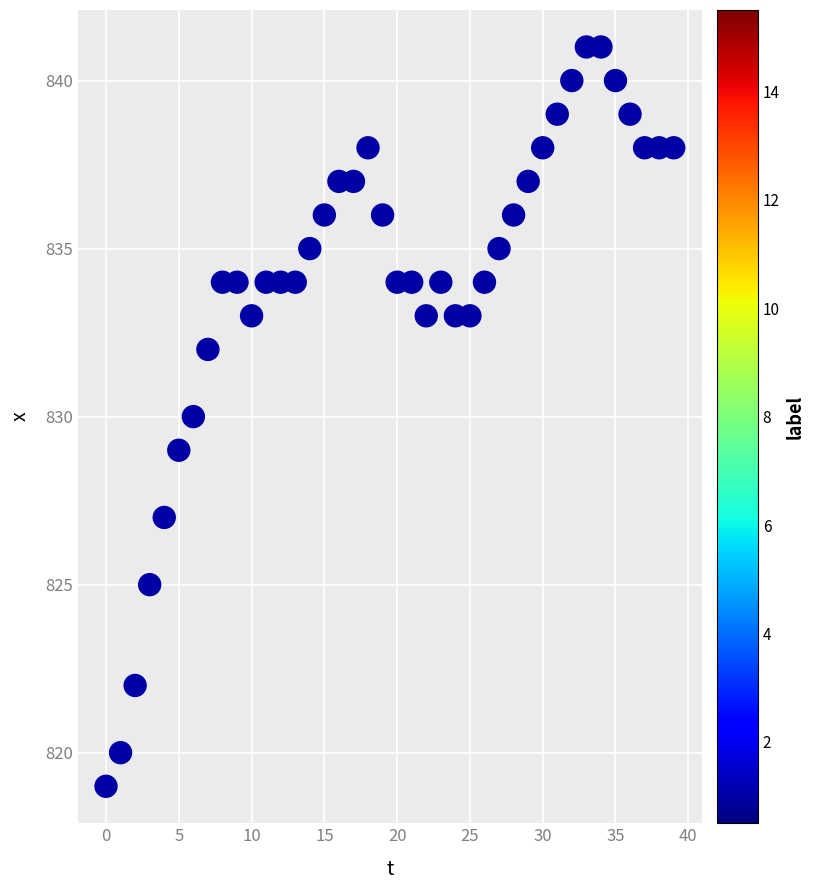

What is the range of Y values (max minus min)?

22